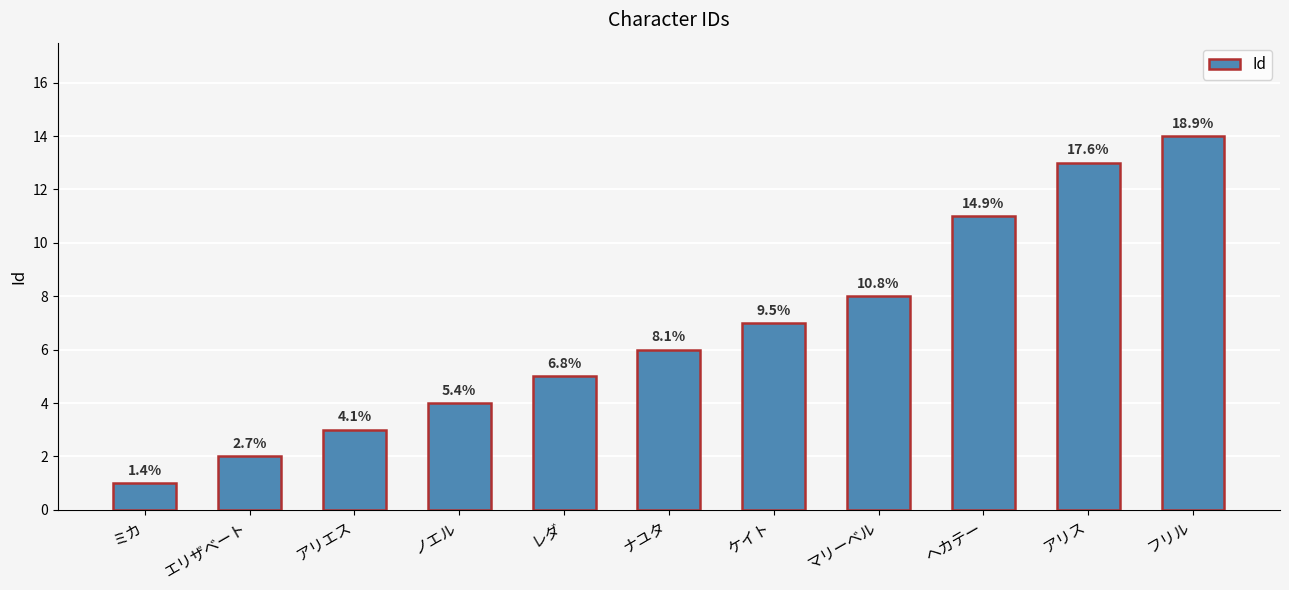

What value does the data have at アリエス, to the nearest 5?

5